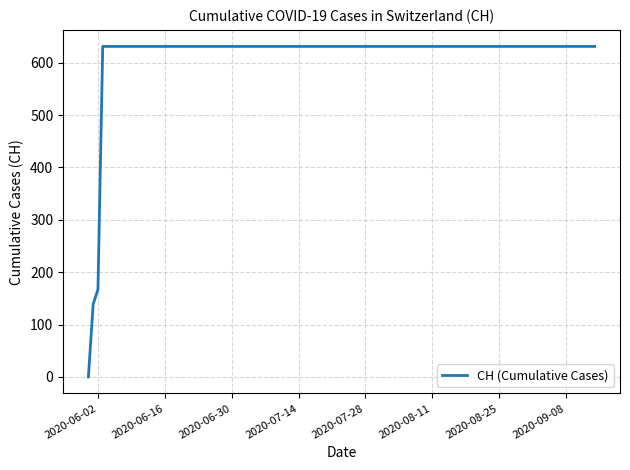

Reading left to right, transcribe all the data shown in this chart.

0	139	167	631	631	631	631	631	631	631	631	631	631	631	631	631	631	631	631	631